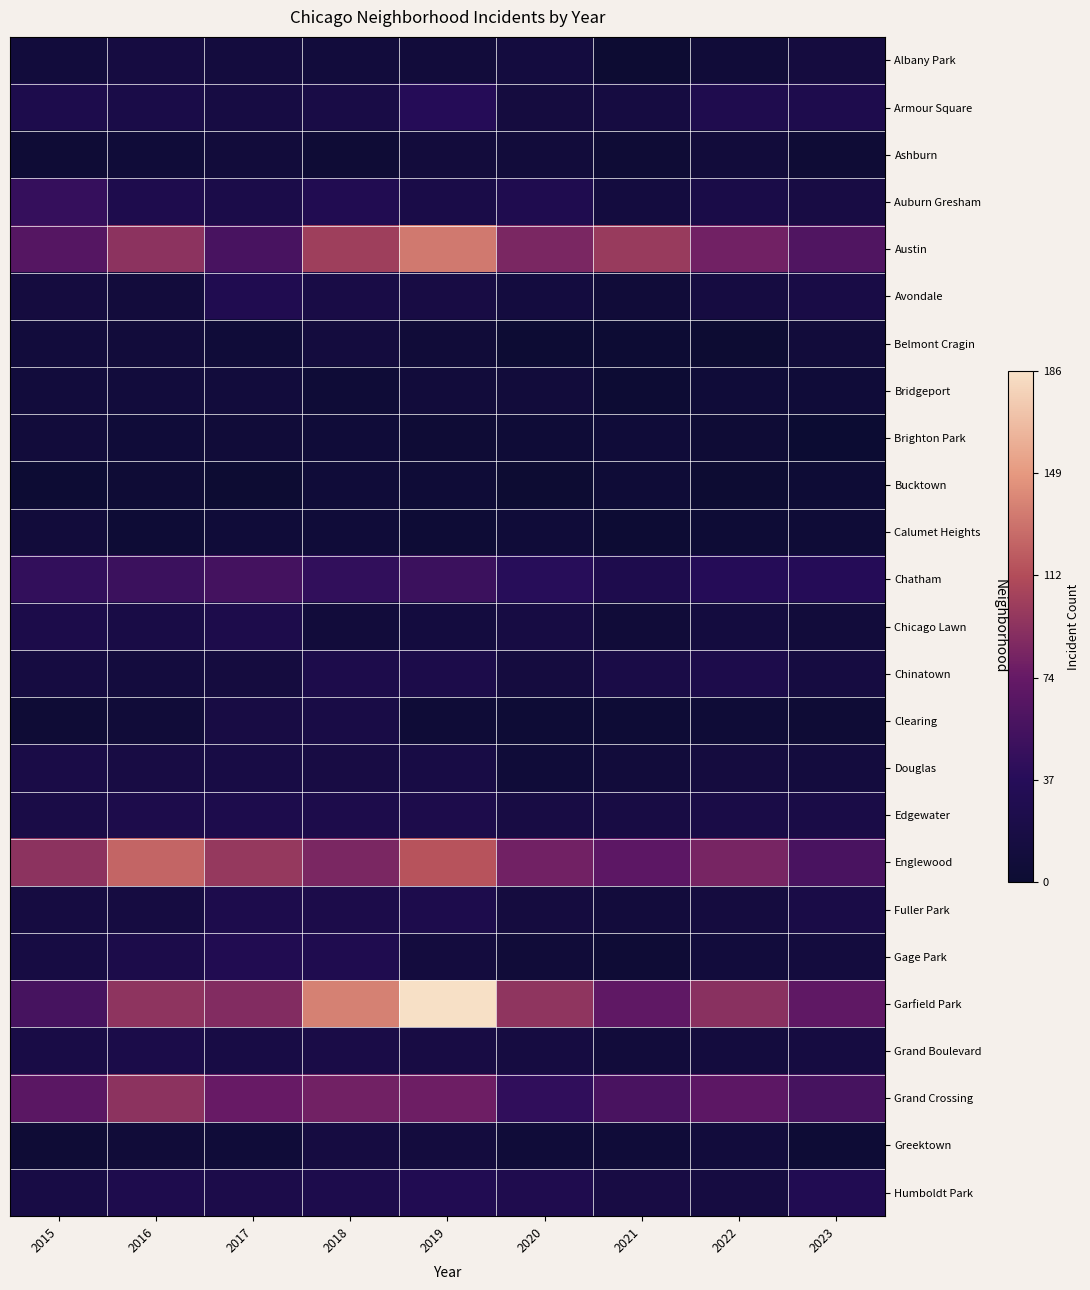

Which label corresponds to the smallest value in the chart?

2023